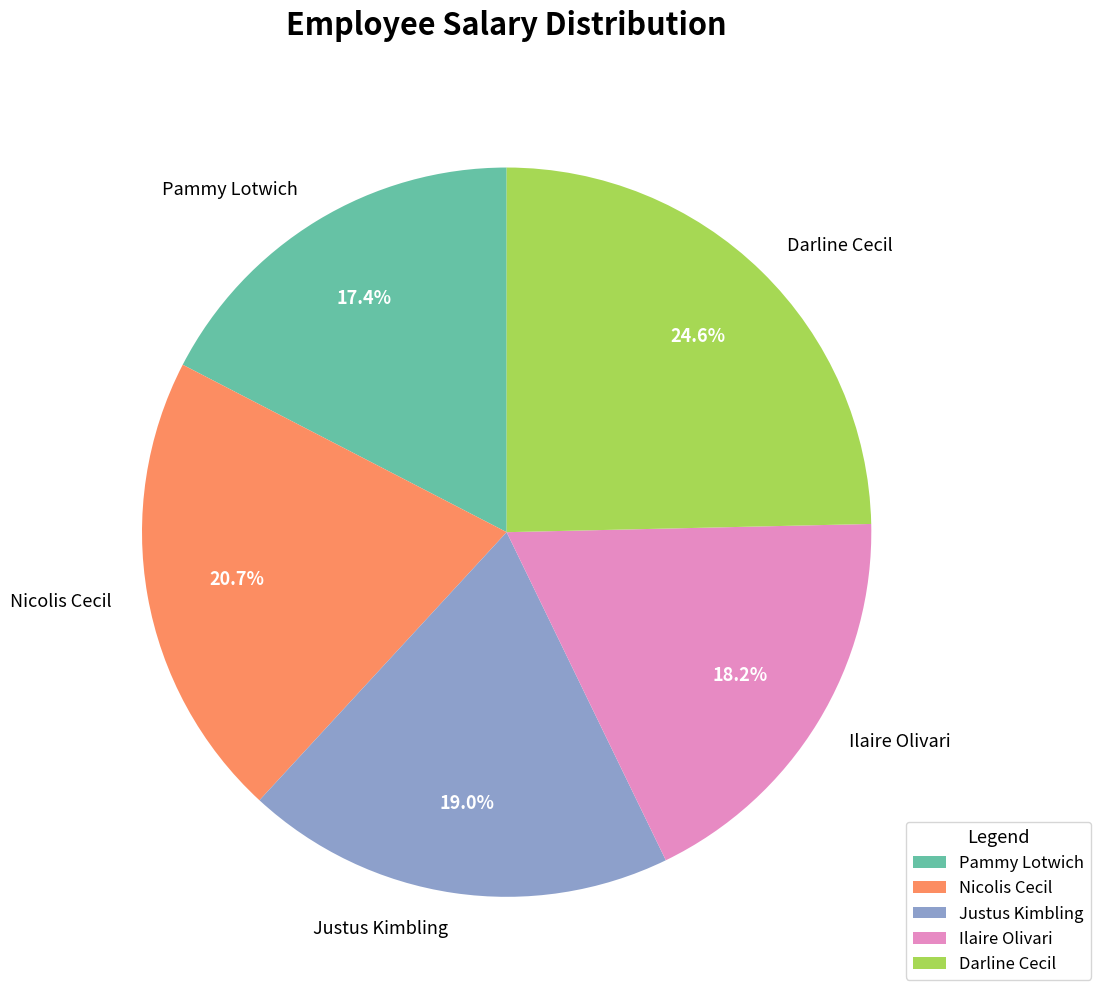

How many slices are in this pie chart?

5